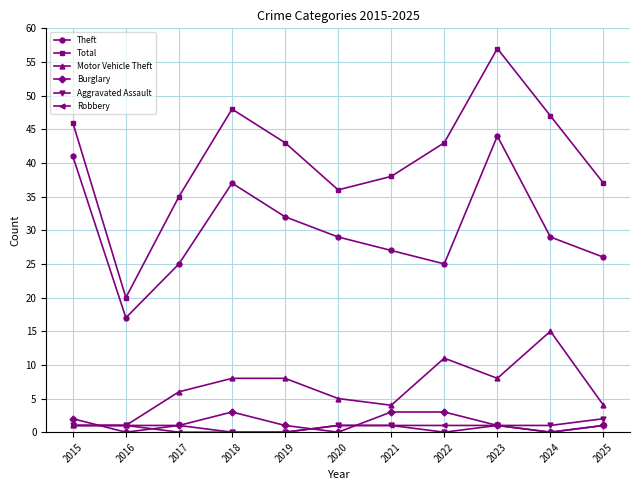

How many distinct data groups are displayed?

6